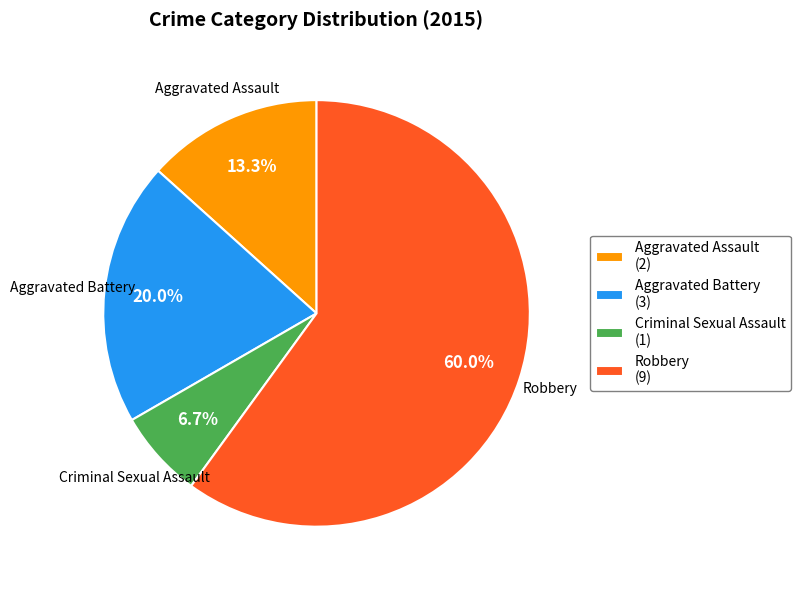

The Aggravated Assault slice represents 1% of the pie. True or false?

False